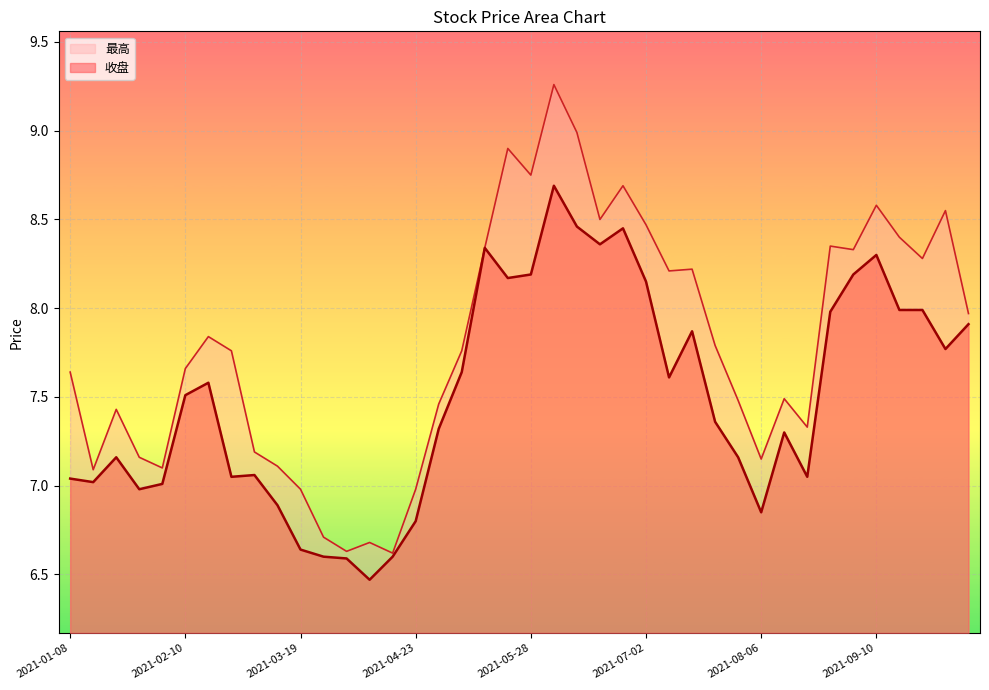

What is the difference between the highest and lowest values at 2021-05-07?

0.1